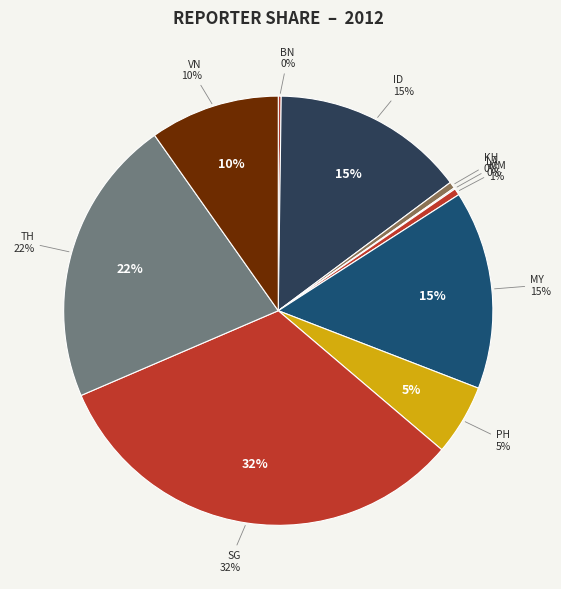

What is the smallest slice in the pie chart?

LA